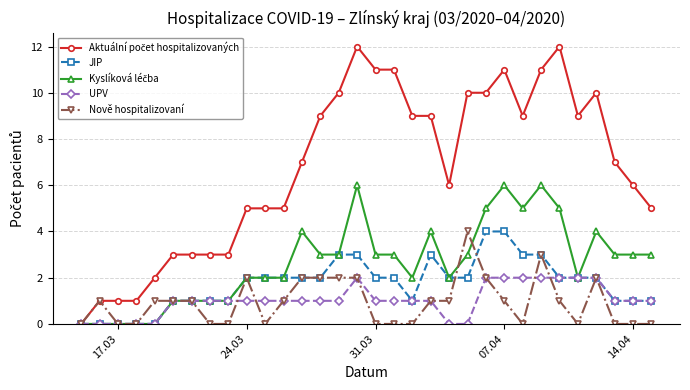

What is the maximum value shown in the chart?

12